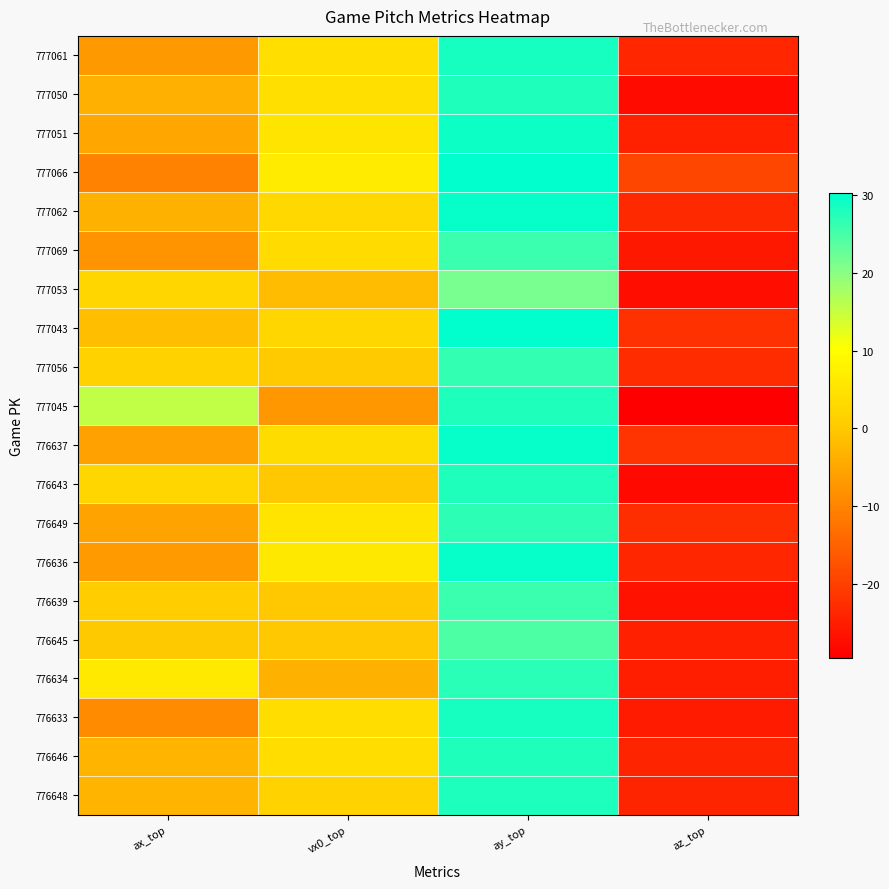

What is the spread (max minus min) of values at ay_top?

9.1